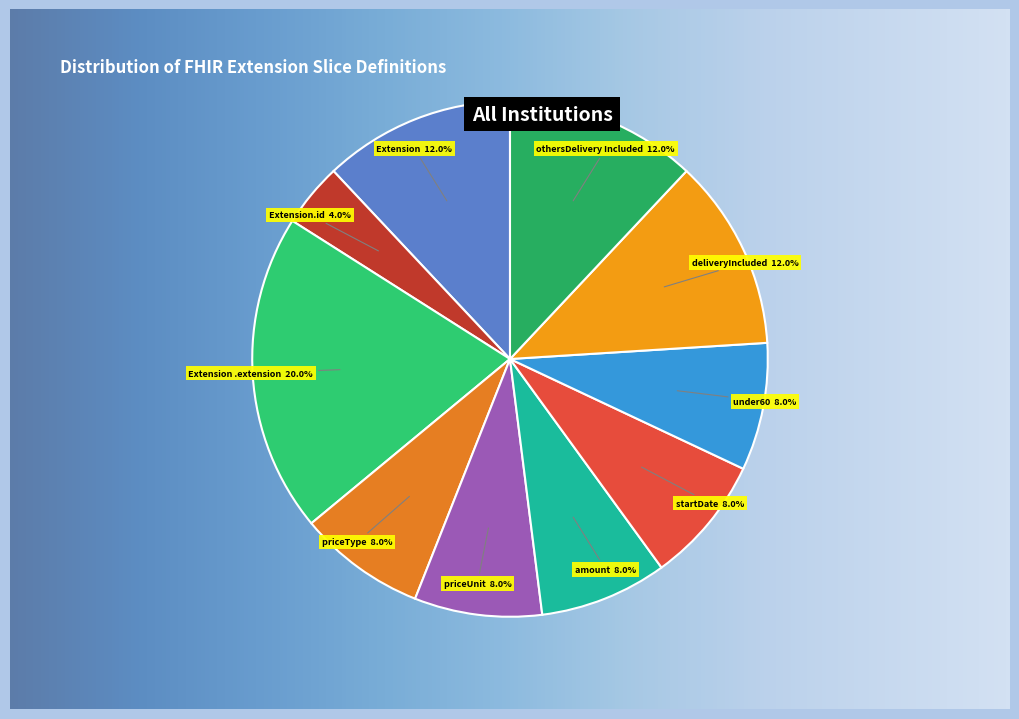

Which slice is the smallest?

Extension.id